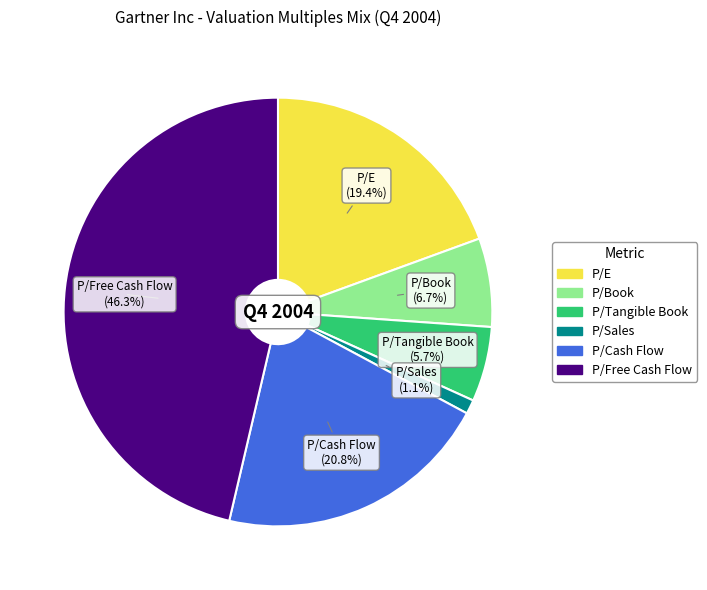

Count the number of slices in the pie.

6